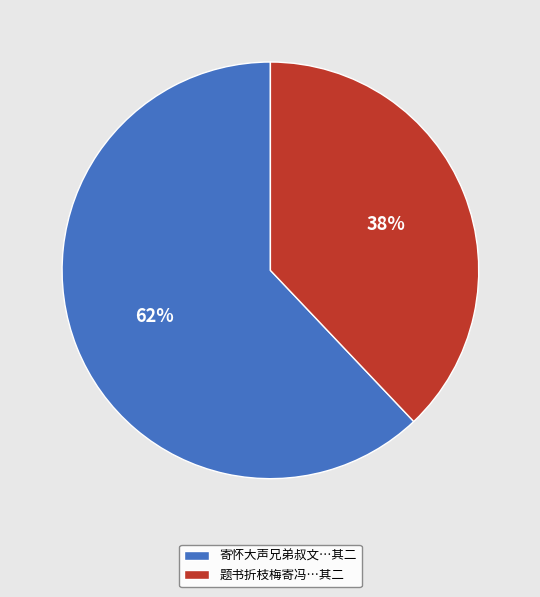

Is there any slice that represents more than half of the pie?

Yes